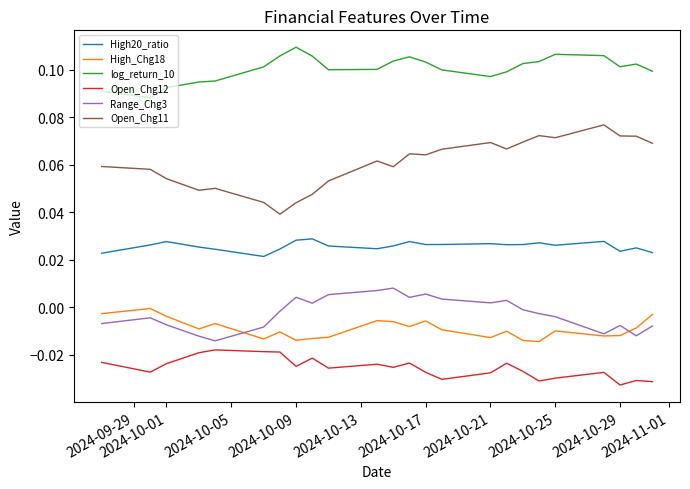

List the series in order of their peak value, highest first.

log_return_10, Open_Chg11, High20_ratio, Range_Chg3, High_Chg18, Open_Chg12